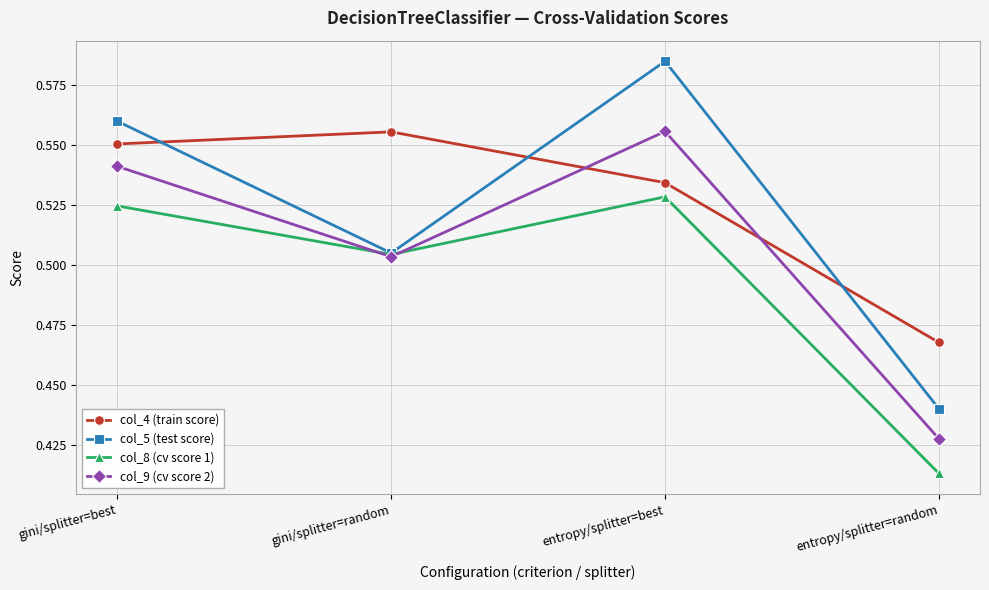

How many lines are shown in the chart?

4